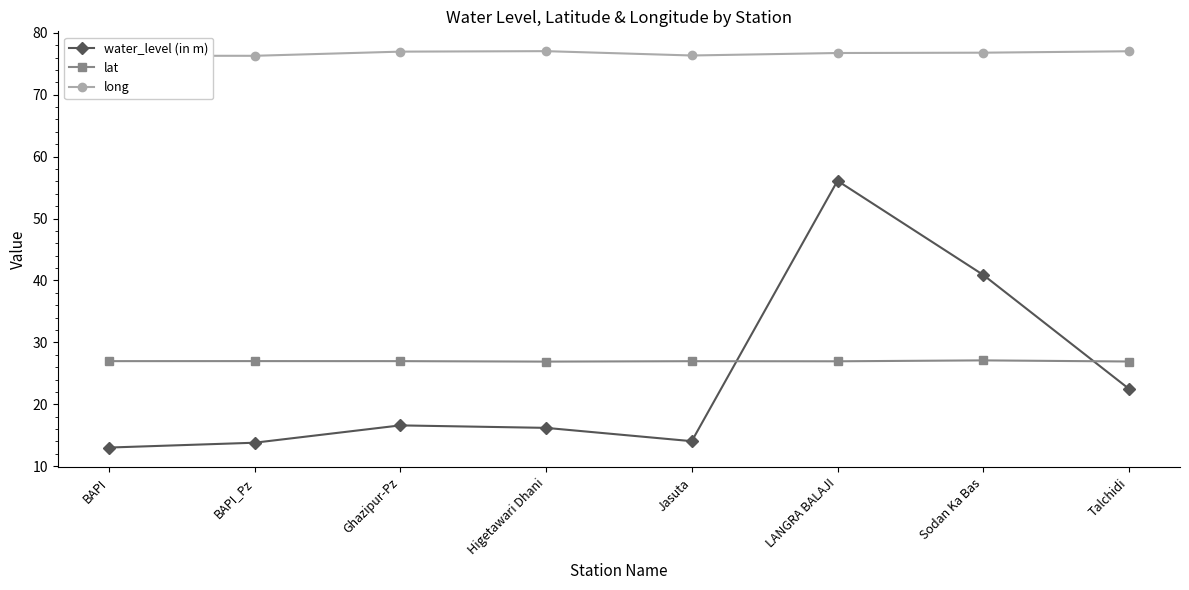

How many times do water_level (in m) and lat cross each other?

2